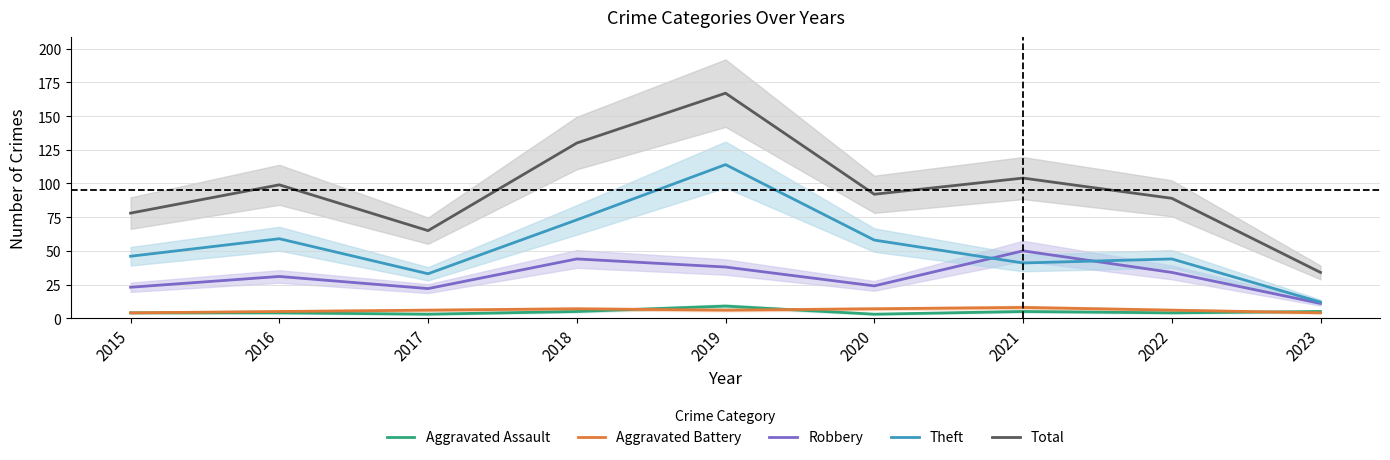

At which label is Aggravated Battery closest to 6?

2017